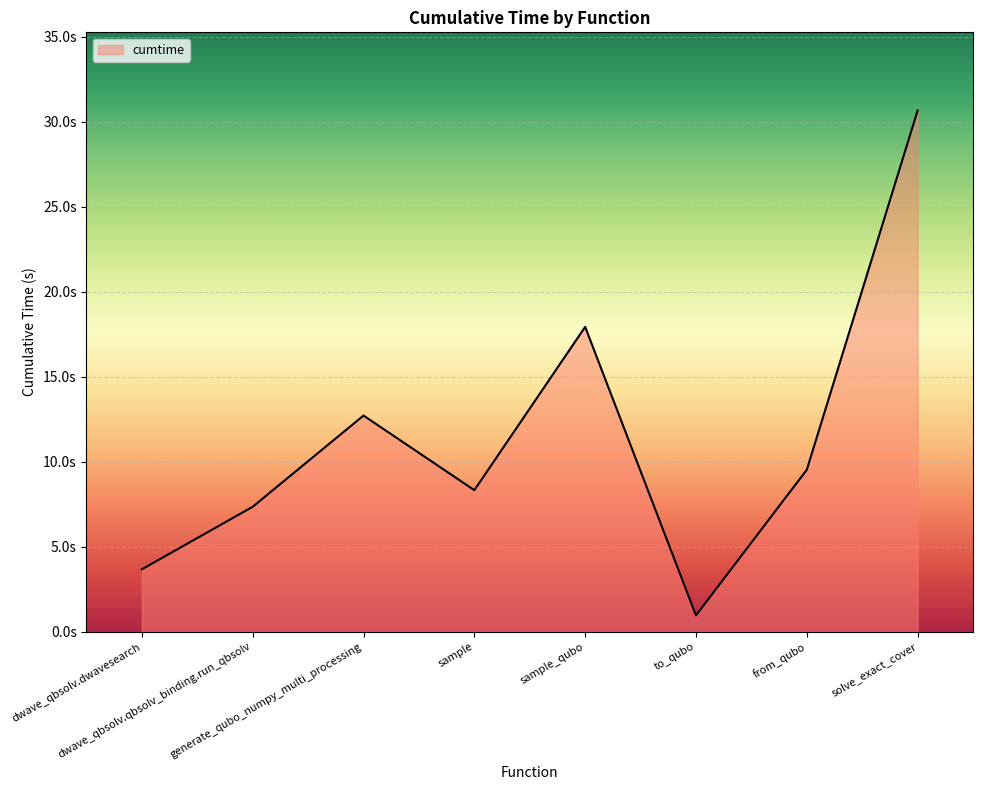

Does the chart have visible grid lines?

Yes